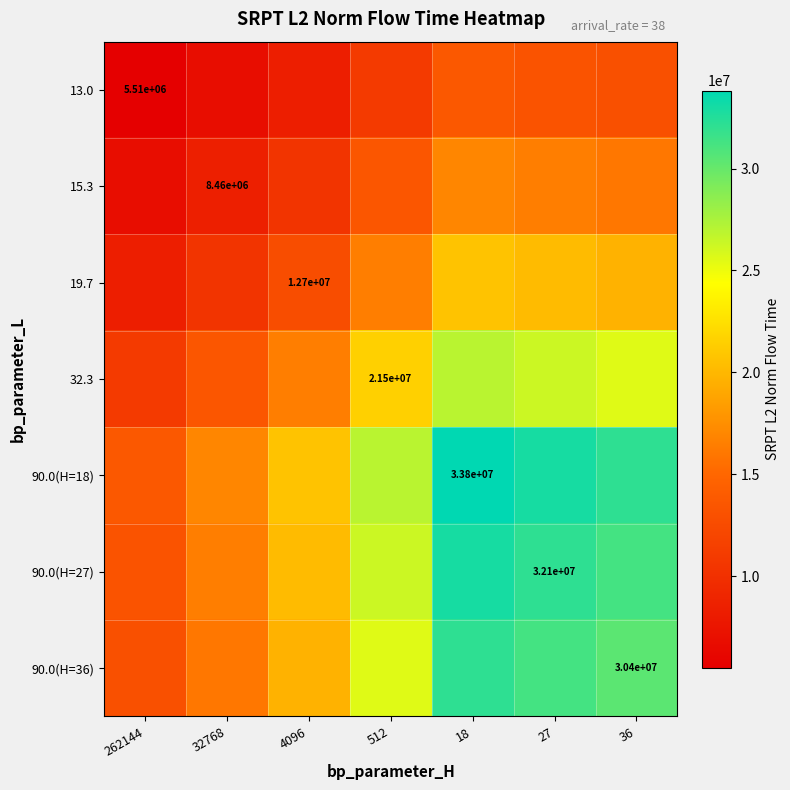

True or false: 90.0(H=27) has a value of 31951950.3 at 4096.

False